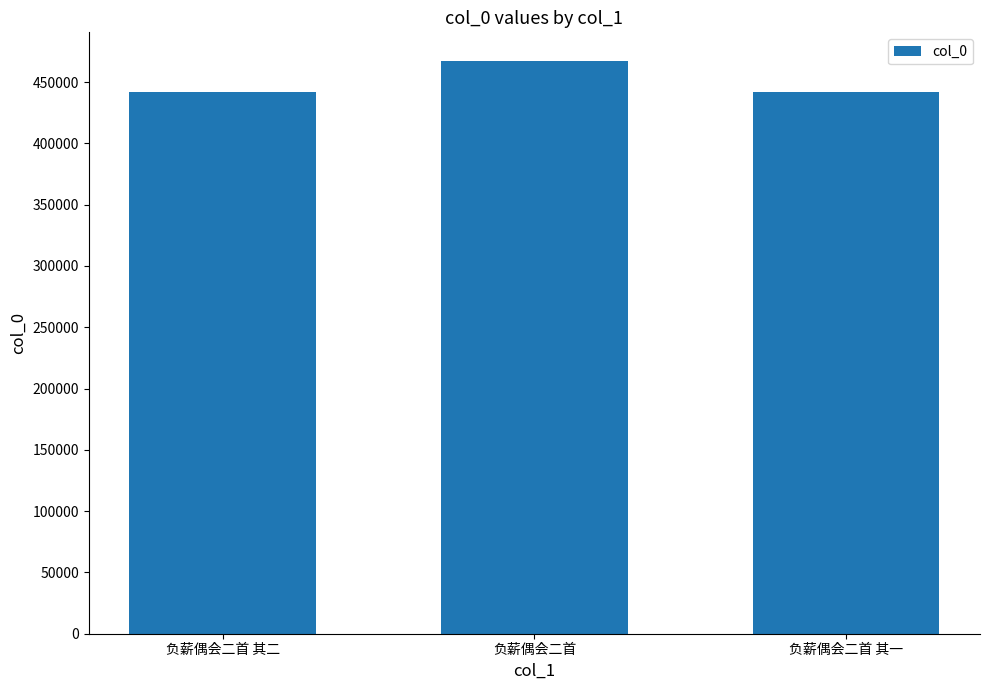

What is the value of the 2nd bar from the left?

467216